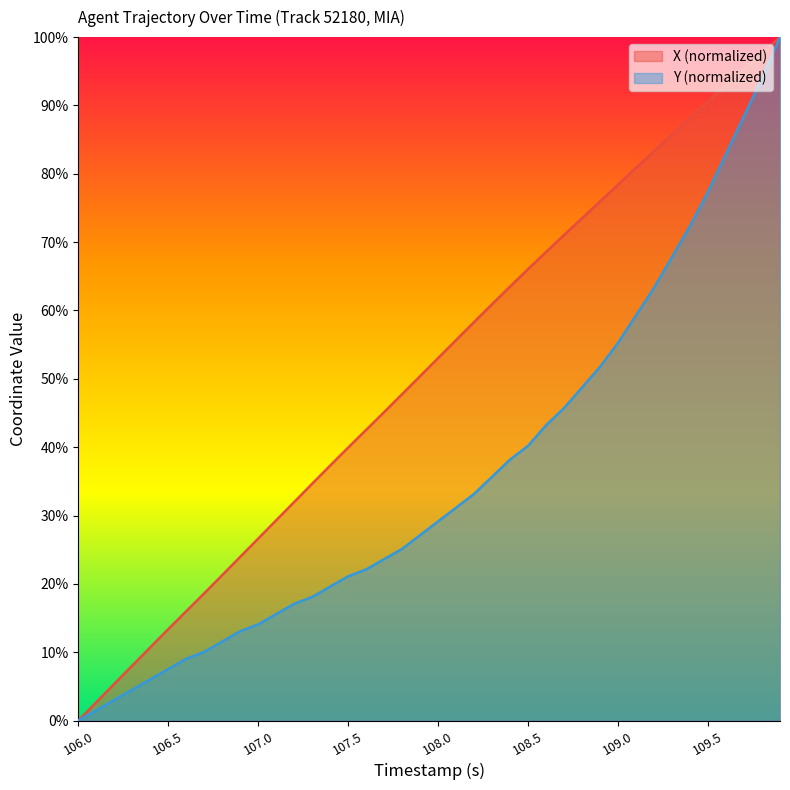

What is the average value of the X series?

51.1